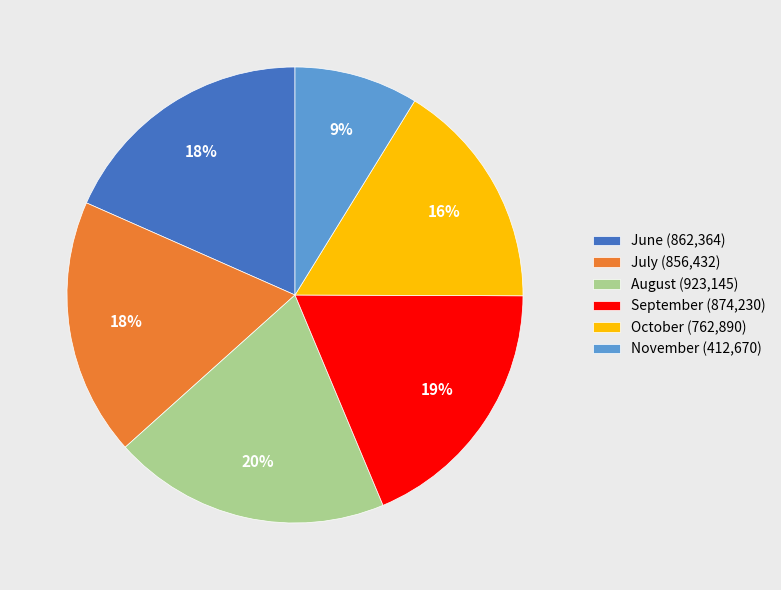

Is it true that October (762,890) is 16% of the pie?

True